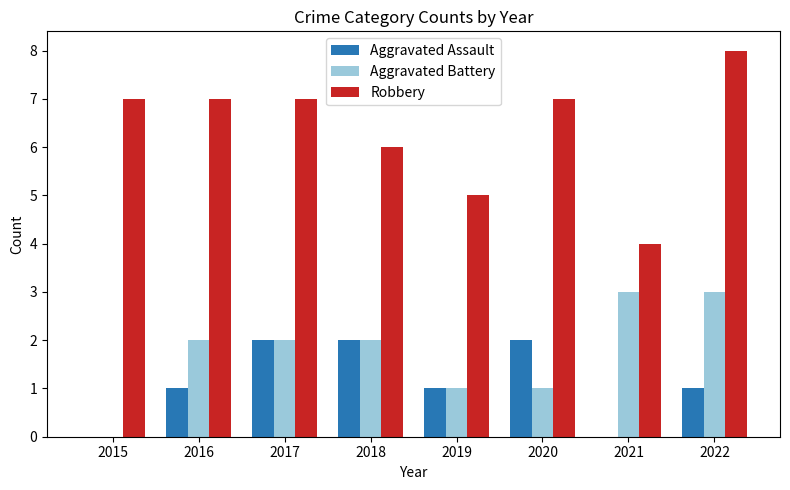

The Robbery series shows 3 at 2021. True or false?

False